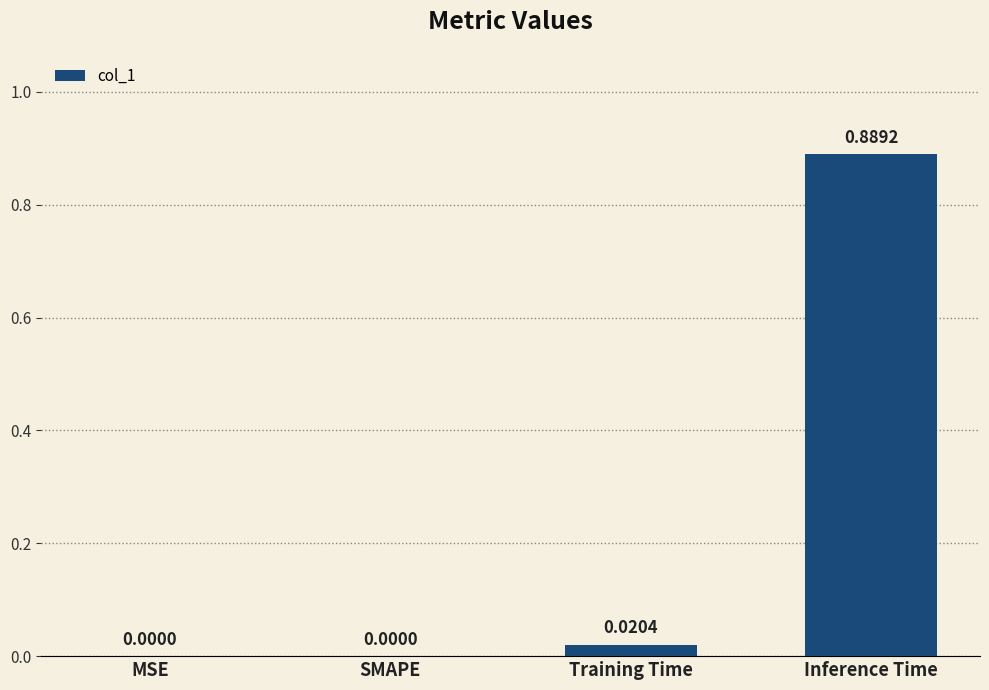

Which label corresponds to the largest value in the chart?

Inference Time